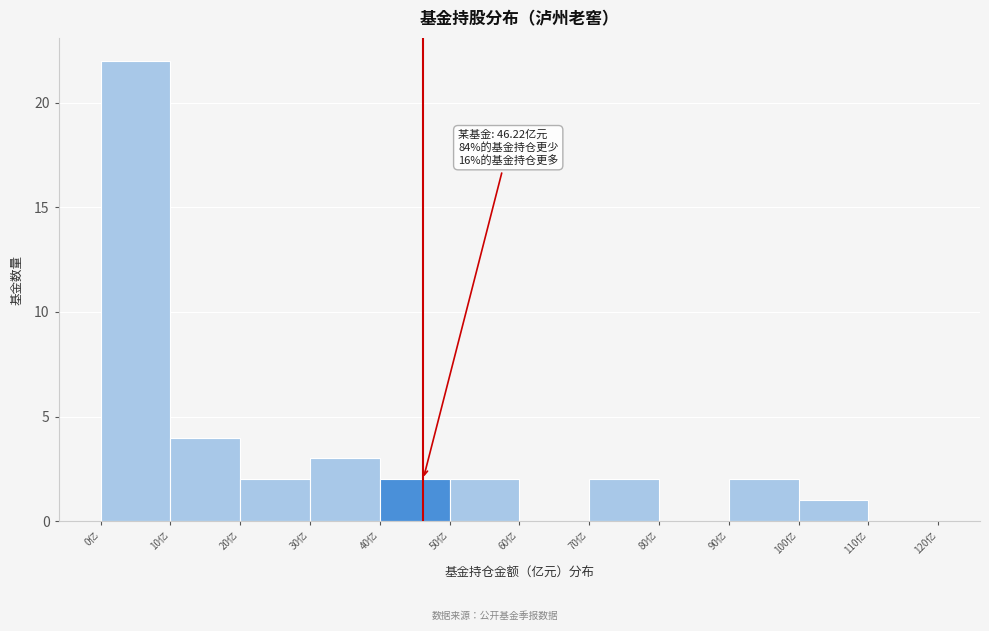

Over which range of the x-axis is the bar tallest?

0 to 10